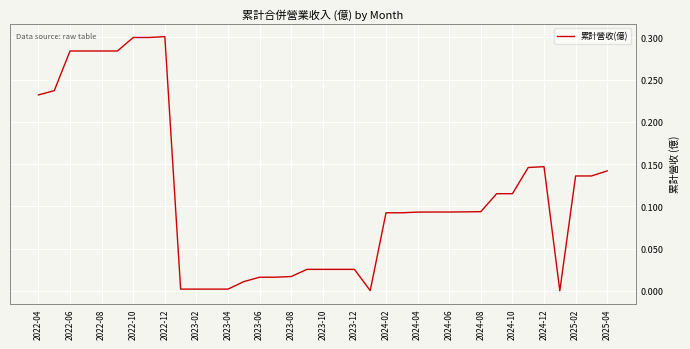

Between 2023-12 and 2025-04, which is larger?

2025-04